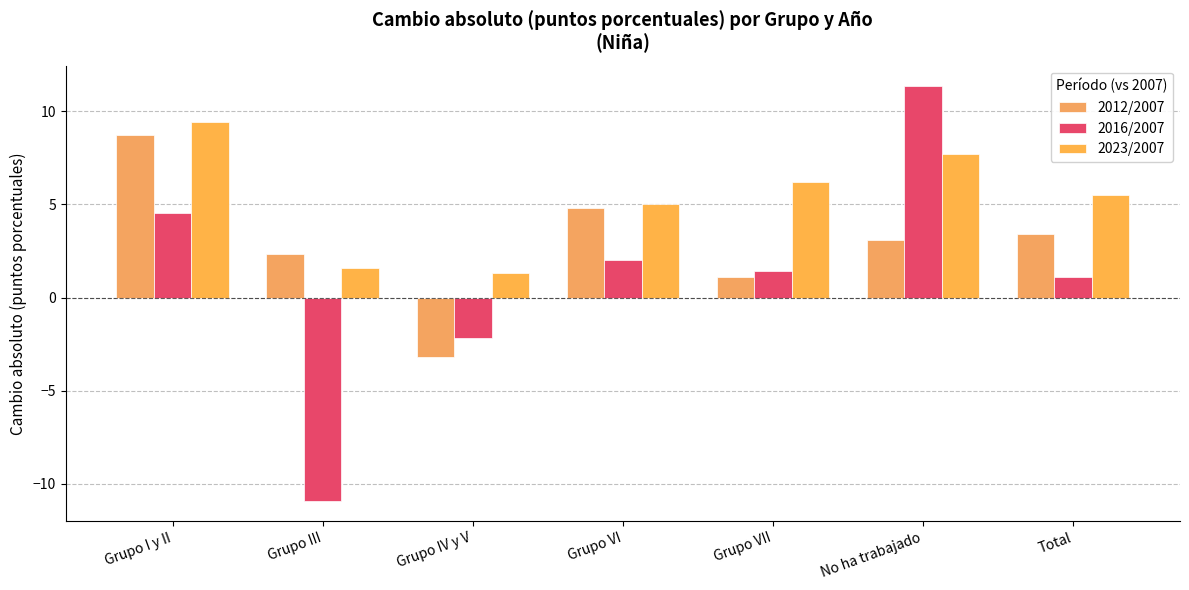

What are all the series names shown in the legend?

2012/2007, 2016/2007, 2023/2007